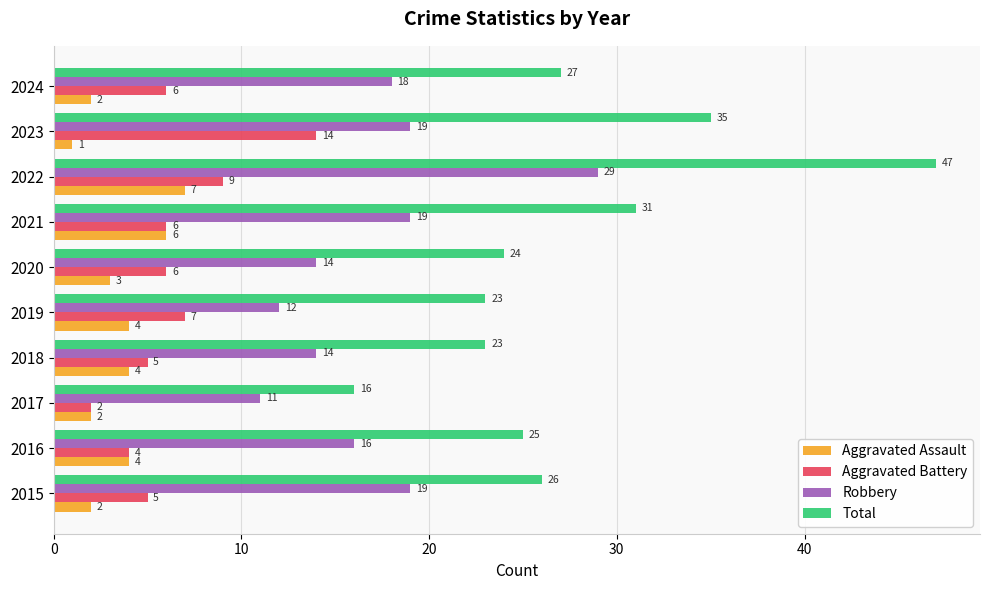

What is the approximate value of Total at 2022, to the nearest 5?

45